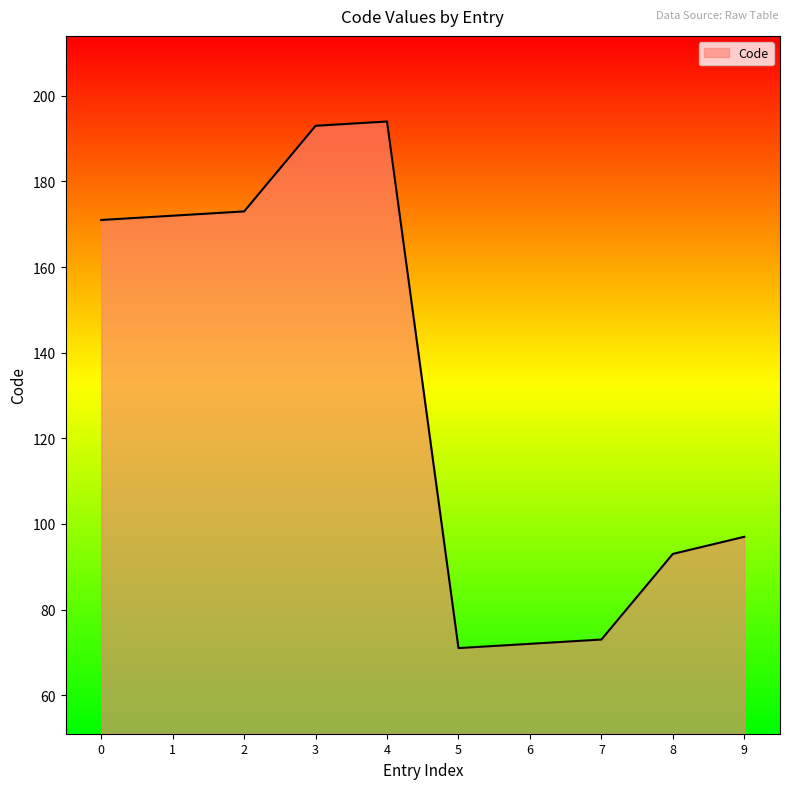

What is the sum of all values?

1309